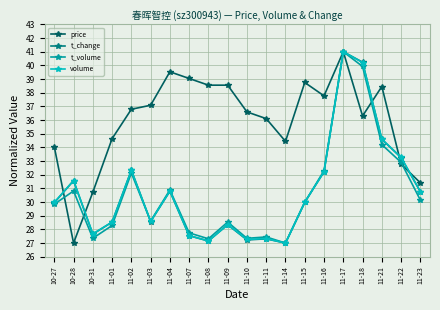

In volume, how many points are higher than both neighbors (excluding endpoints)?

6